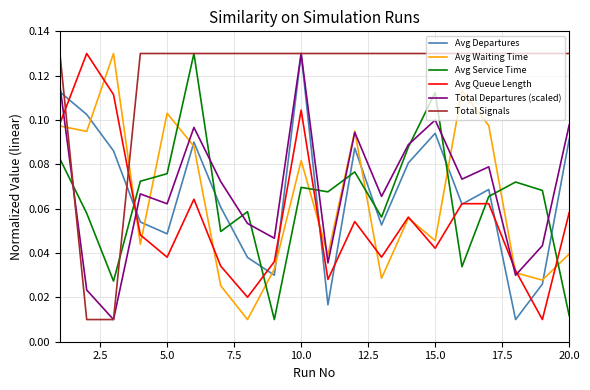

Which series ends up on top after the final intersection of Avg Departures and Avg Service Time?

Avg Departures